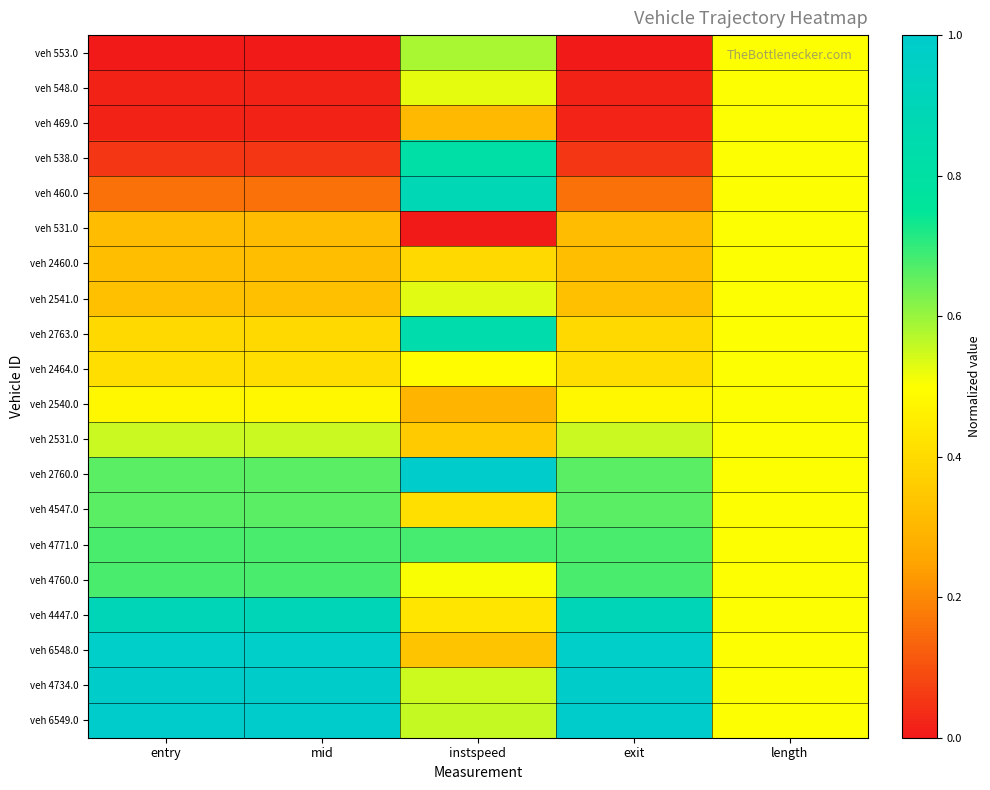

Rank the series by their maximum value, from lowest to highest.

veh 469.0, veh 531.0, veh 2460.0, veh 2464.0, veh 2540.0, veh 548.0, veh 2541.0, veh 2531.0, veh 553.0, veh 4547.0, veh 4760.0, veh 4771.0, veh 538.0, veh 2763.0, veh 460.0, veh 4447.0, veh 6548.0, veh 4734.0, veh 2760.0, veh 6549.0